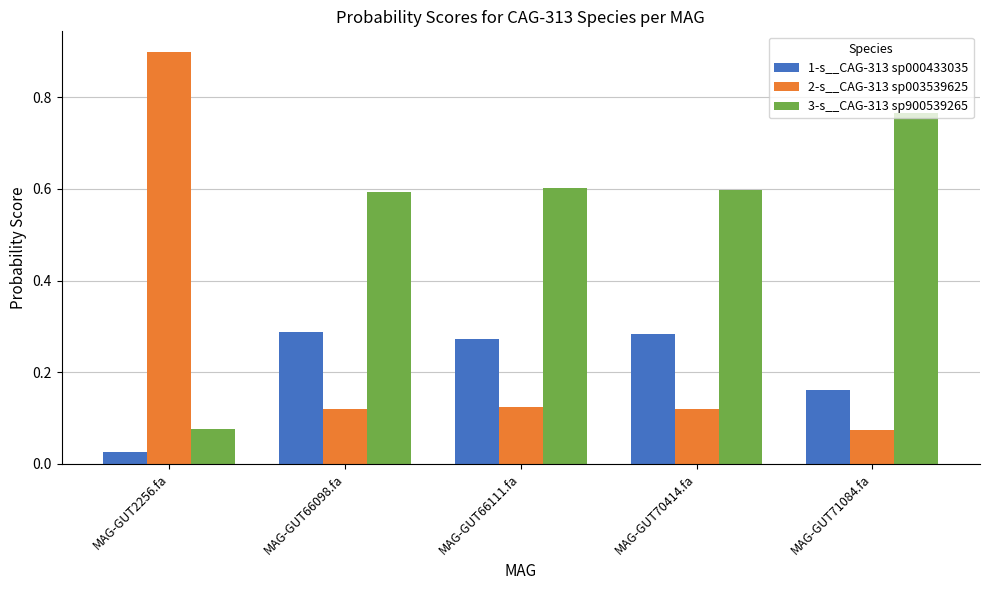

What is the average value of the 3-s__CAG-313 sp900539265 series?

0.5